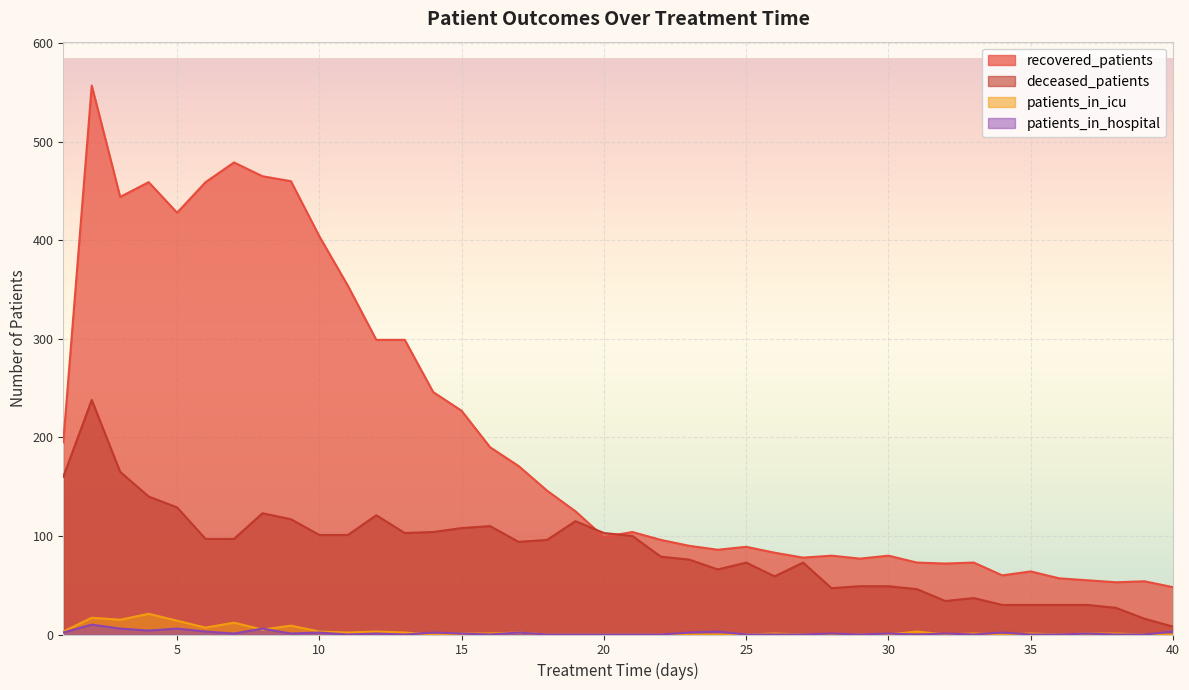

What is the spread (max minus min) of values at 38?

53